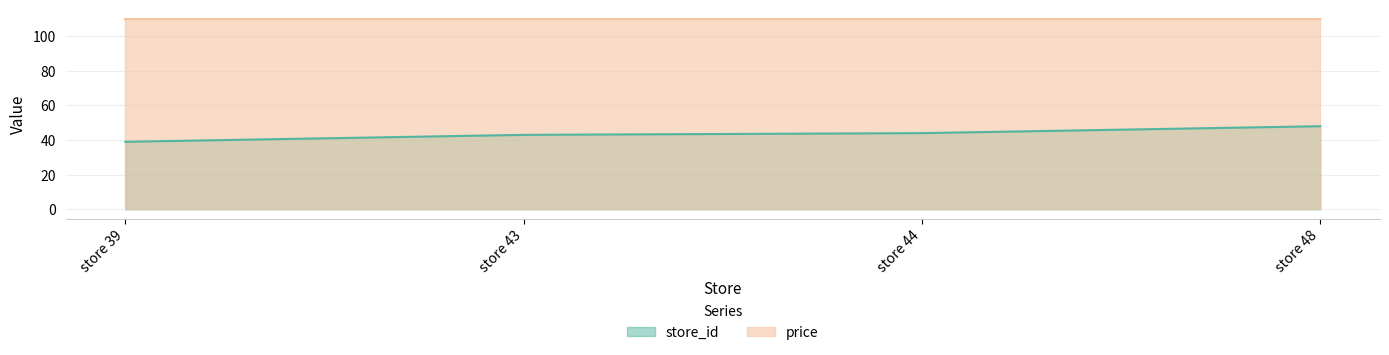

What is the difference between the values at store 44 and store 48?

4